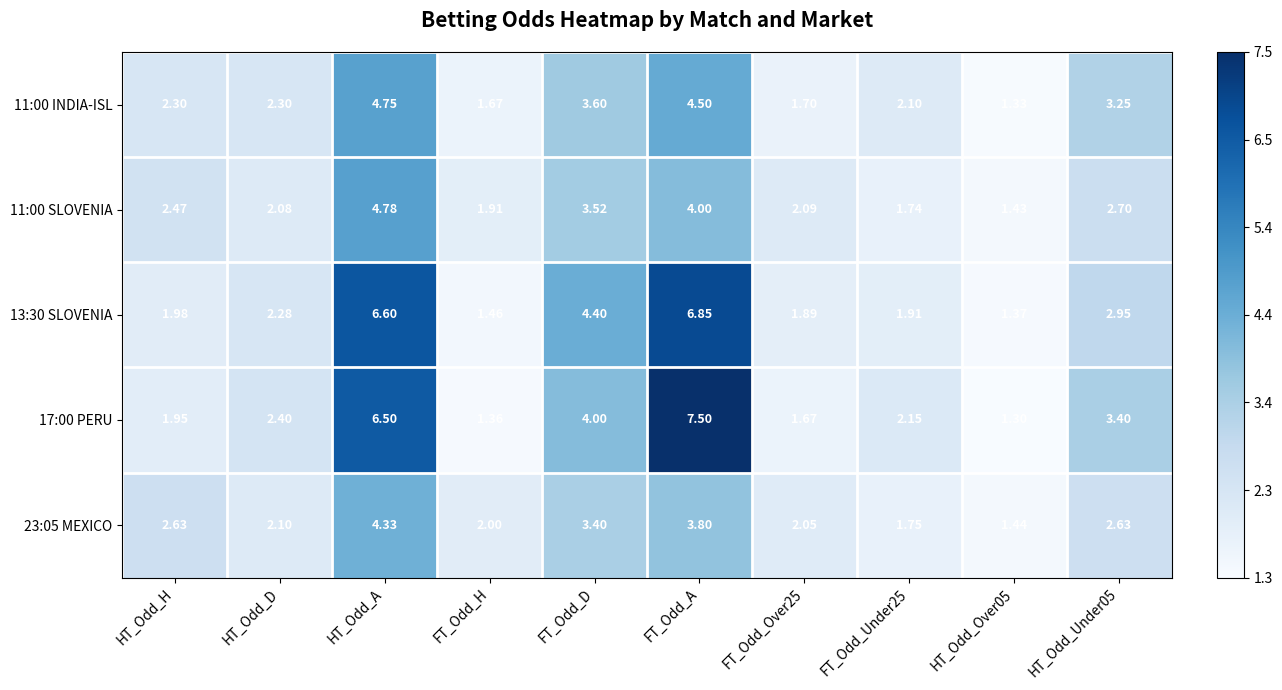

At which label does 11:00 SLOVENIA reach its peak?

HT_Odd_A